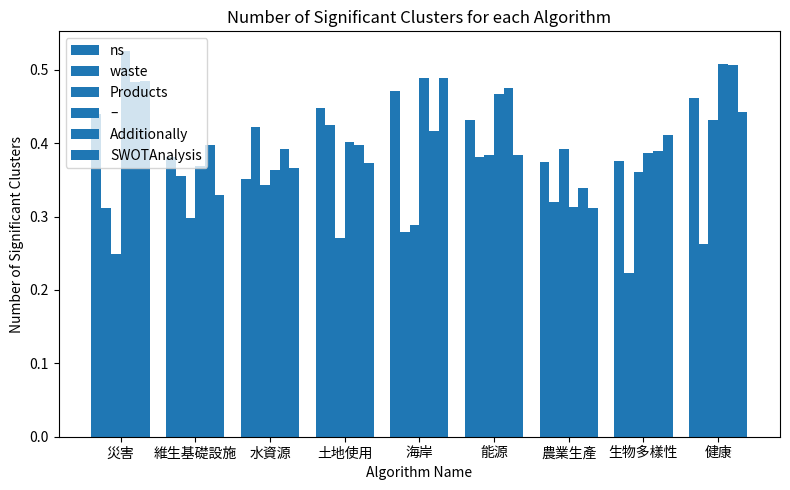

What value does the Additionally series have at 水資源?

0.4